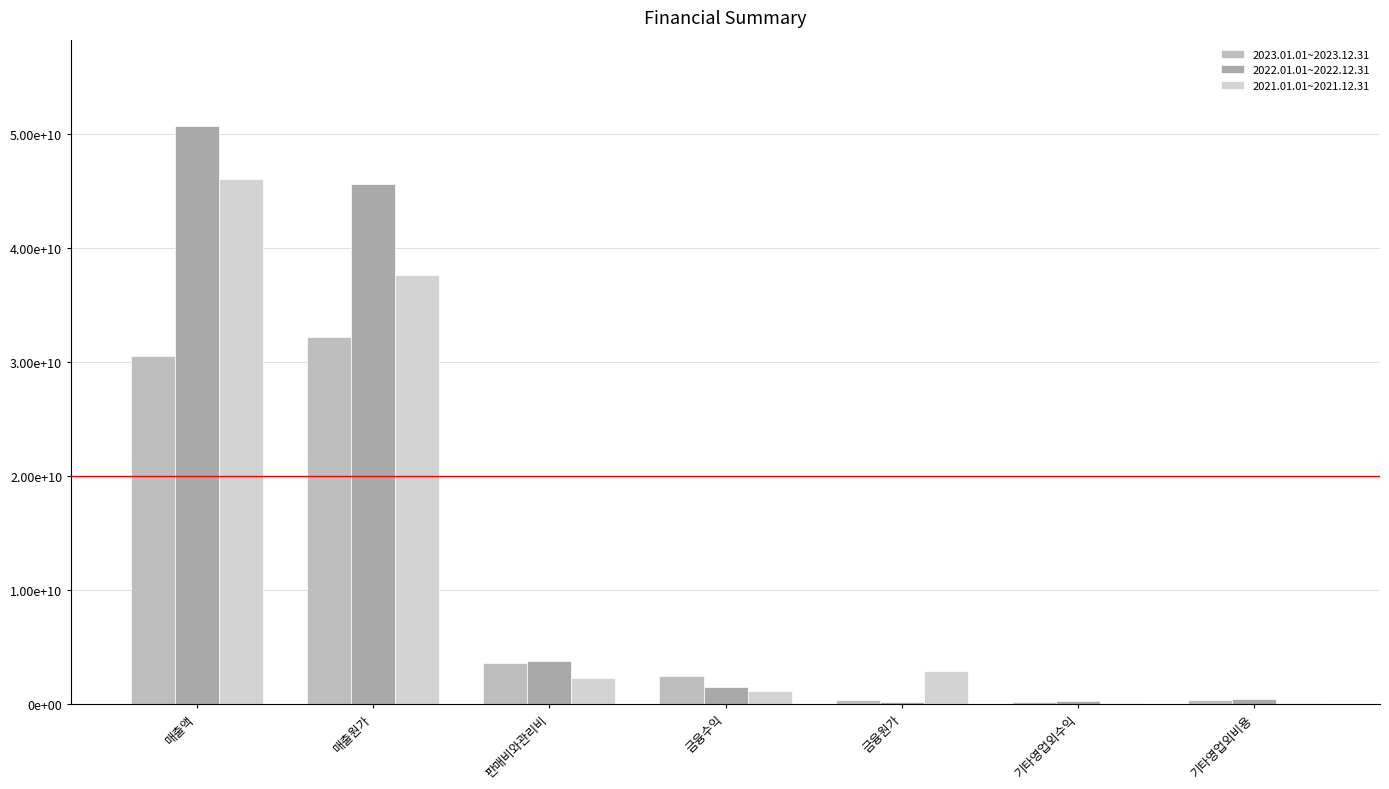

Which series has the largest total across all categories?

2022.01.01~2022.12.31